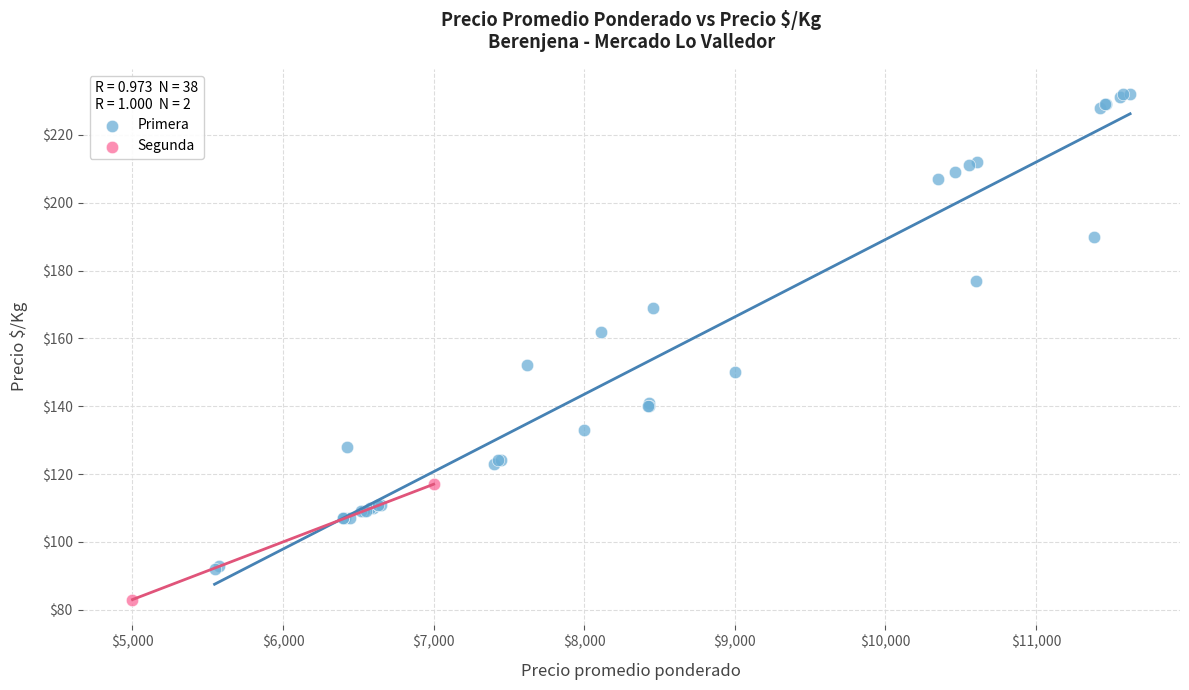

What are all the series names shown in the legend?

Primera, Segunda